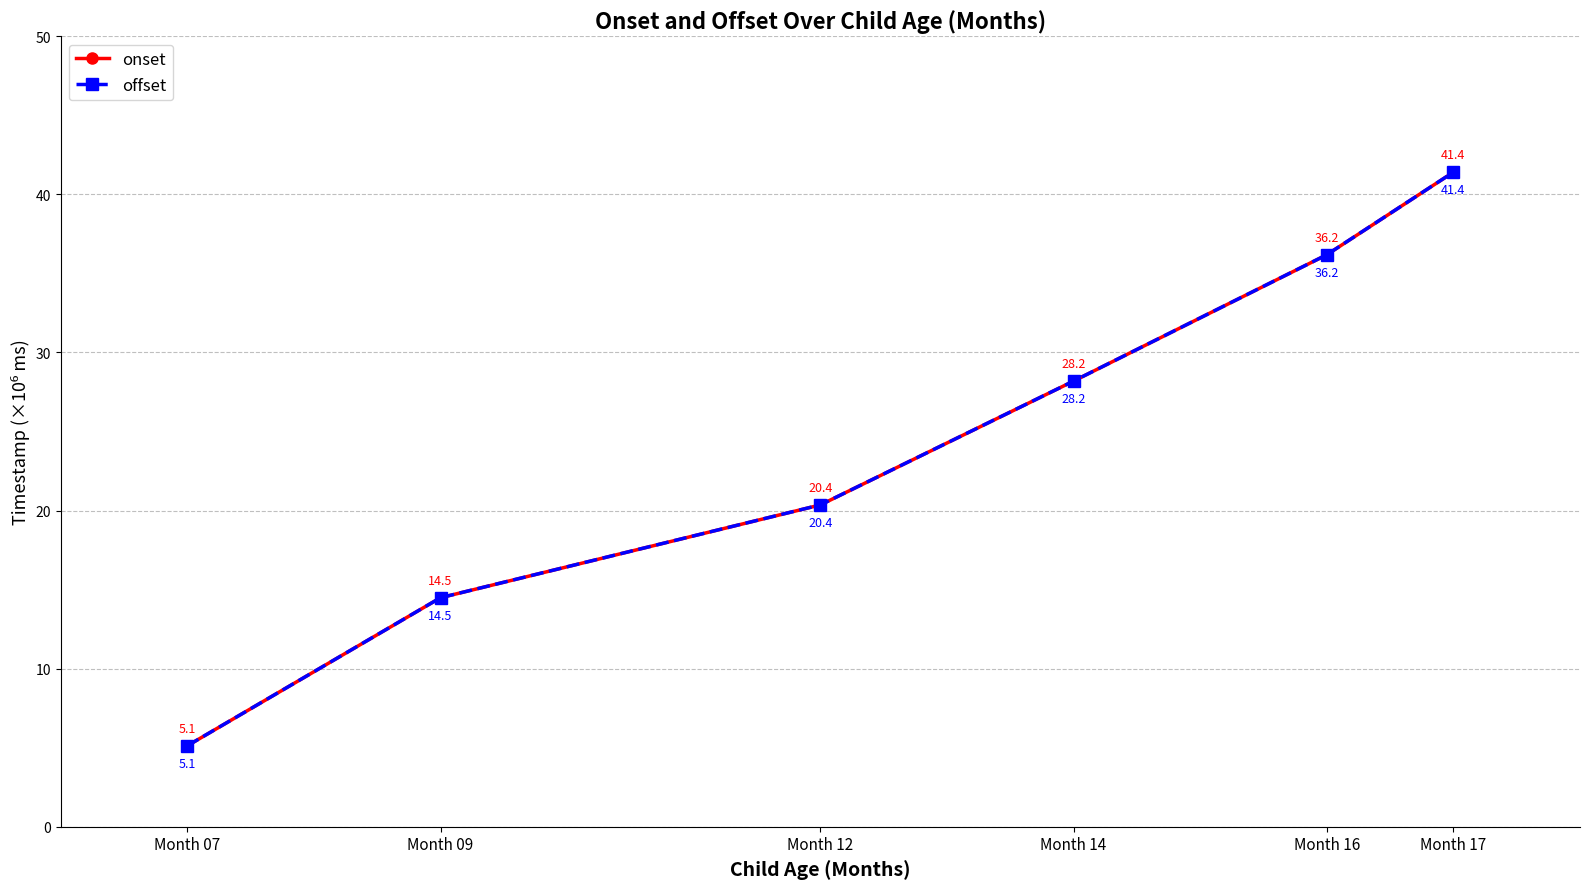

At which label is onset closest to 23?

Month 12